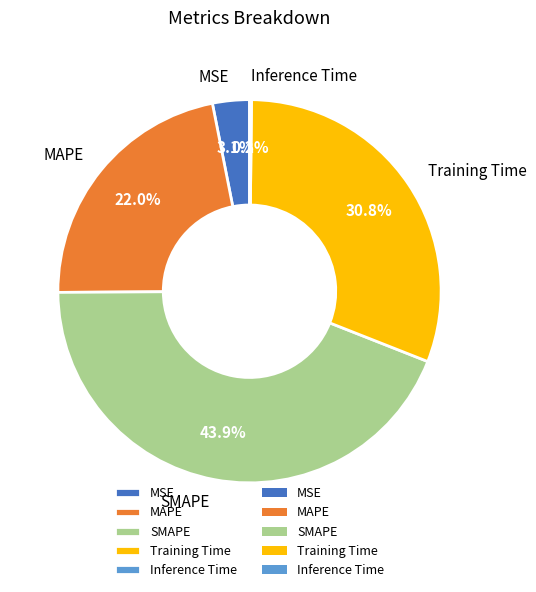

What percentage is NOT represented by SMAPE?

56.1%